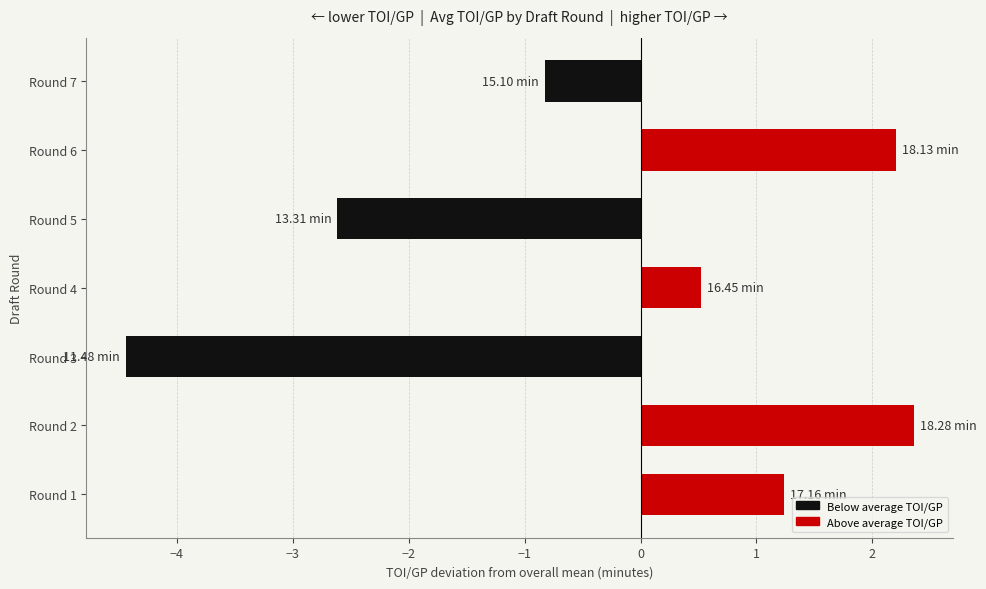

What is the difference between the values at Round 1 and Round 4?

0.7